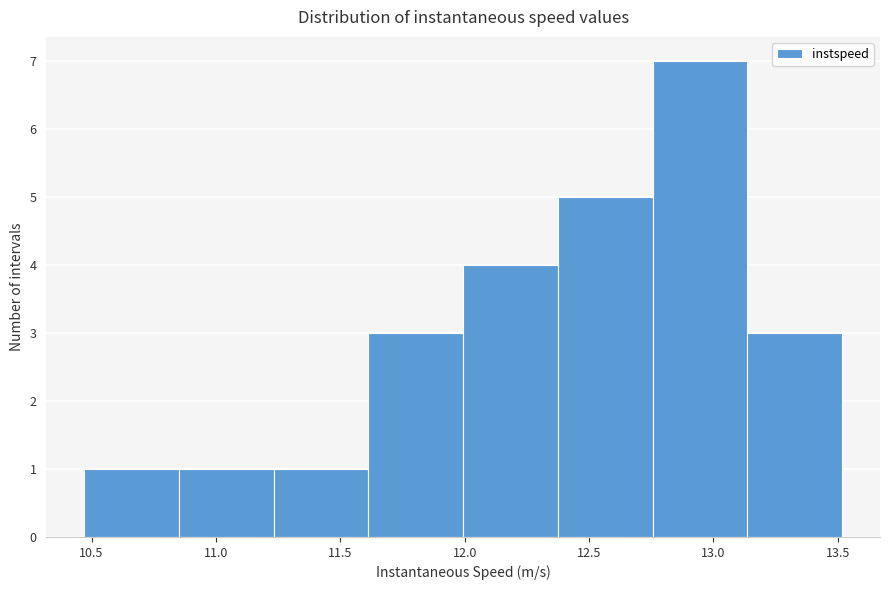

Reading left to right, transcribe this chart: for each bar, give the range it covers on the x-axis and its height. Neither the bar edges nor the heights are printed on the chart, so give them approximately, as read against the axes.

10.45 to 10.85: 1
10.85 to 11.25: 1
11.25 to 11.60: 1
11.60 to 12.00: 3
12.00 to 12.35: 4
12.35 to 12.75: 5
12.75 to 13.15: 7
13.15 to 13.50: 3